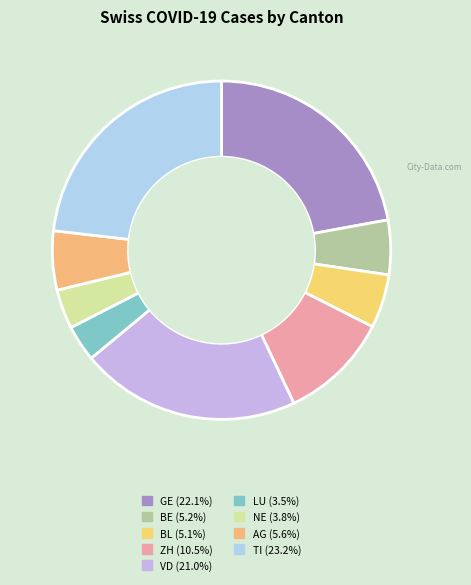

How many segments does this pie chart have?

9